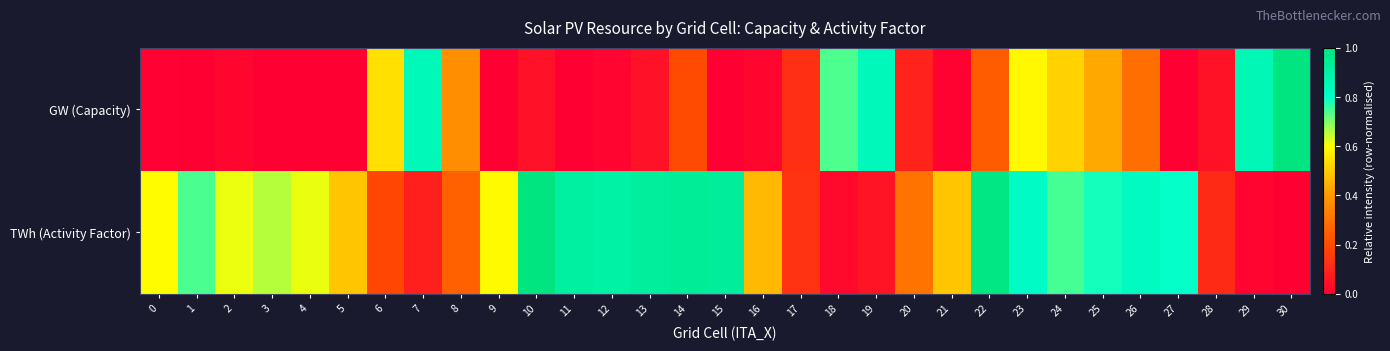

Which has a higher value, 21 or 10?

10